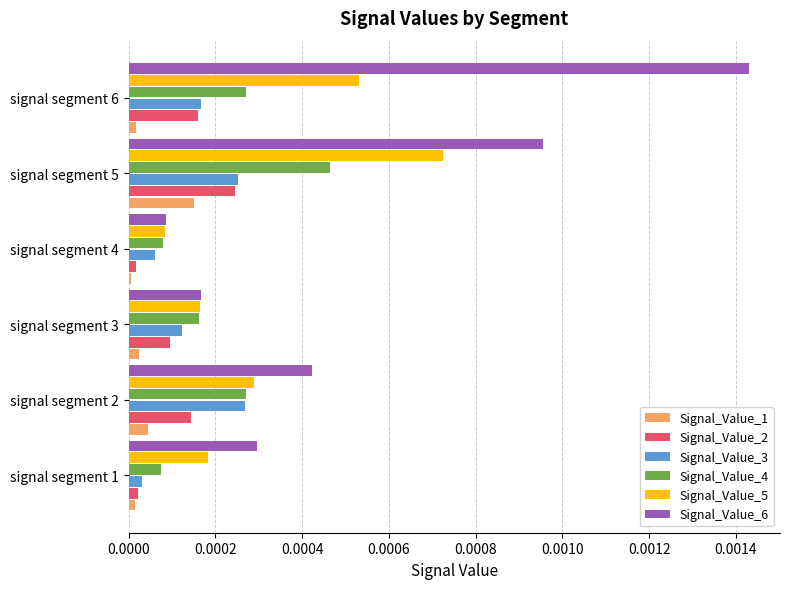

Is it true that Signal_Value_4 equals 0.0 at signal segment 3?

True